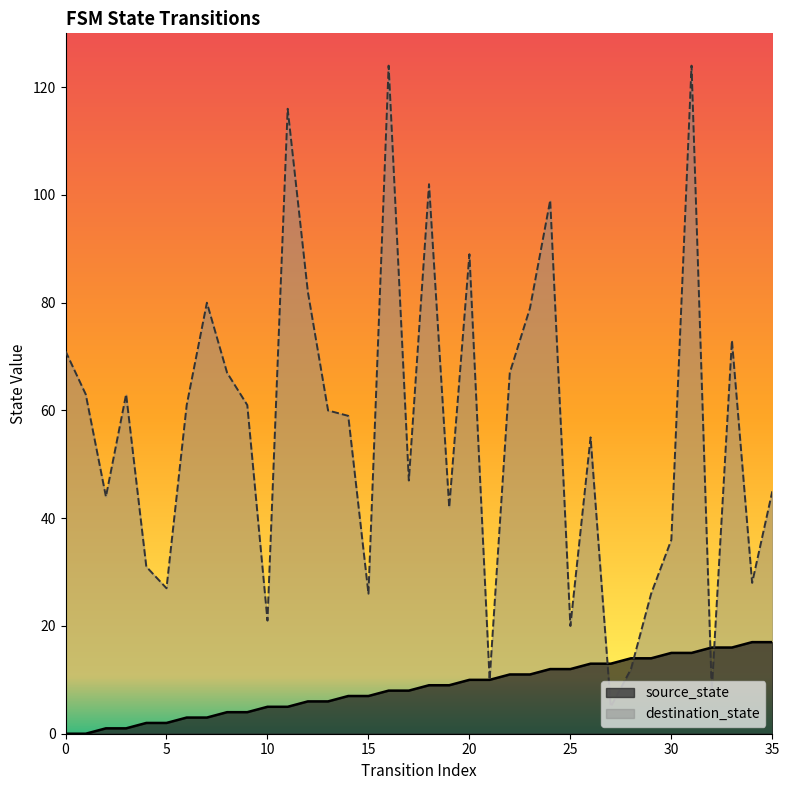

What is the sum of all destination_state values?

2023